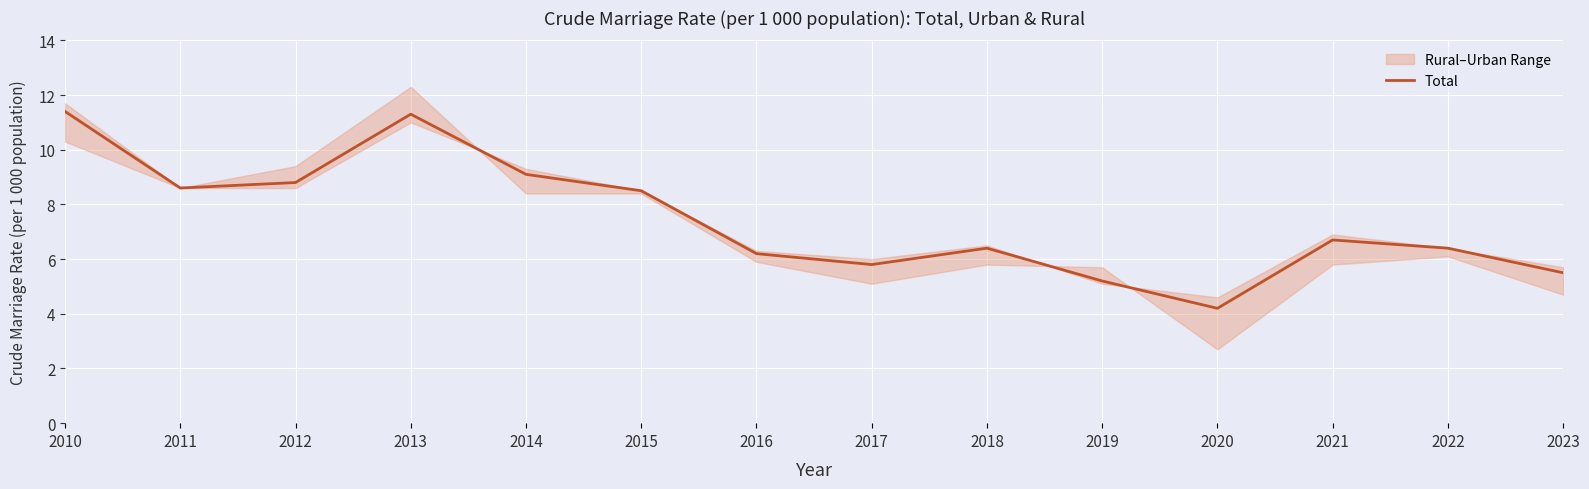

What is the greatest value displayed?

11.4